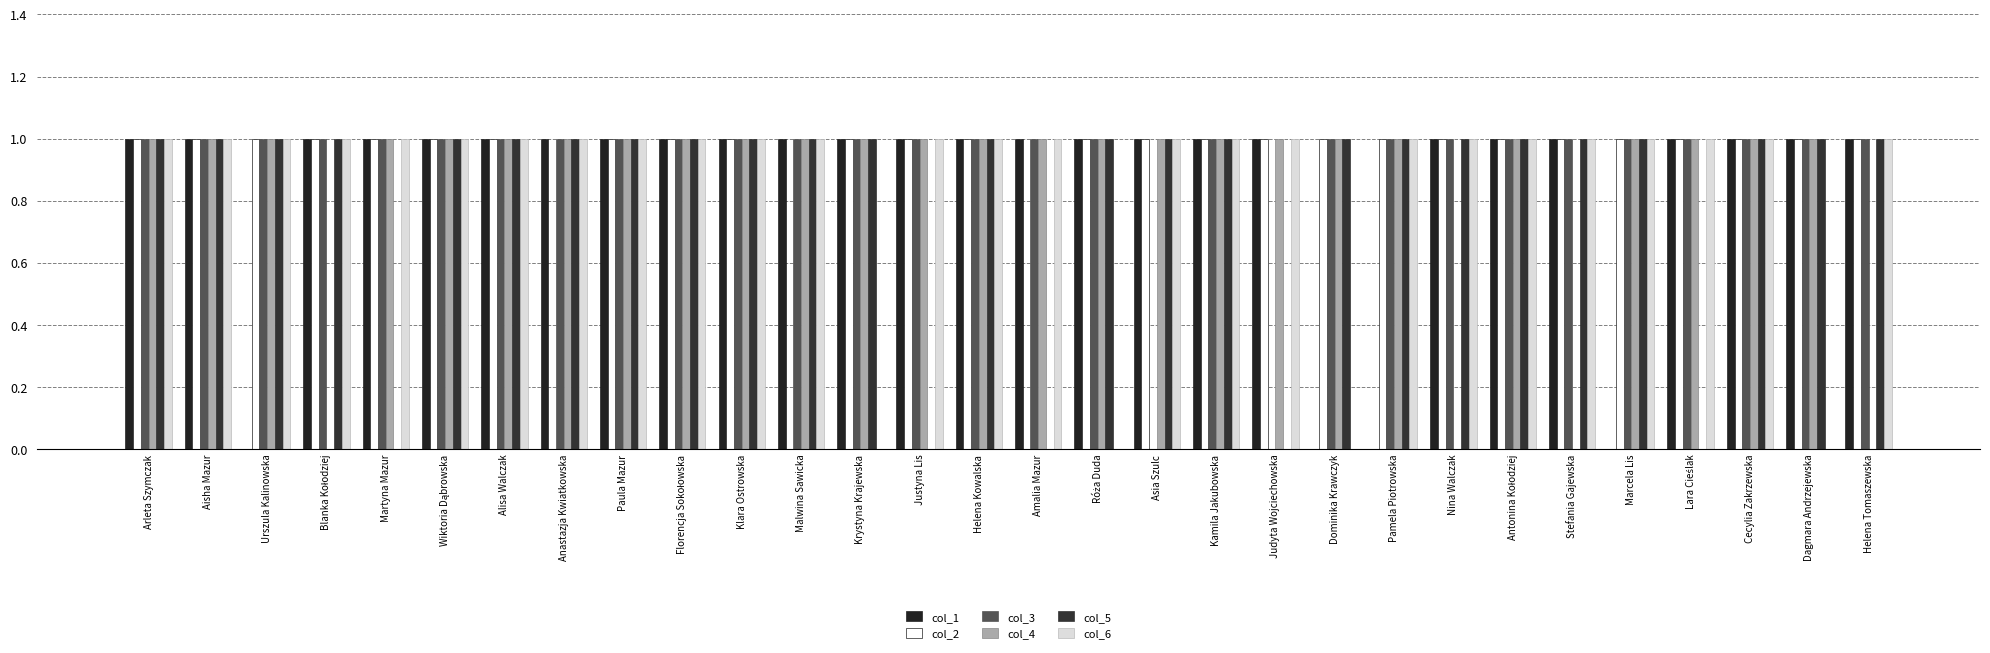

How many groups of bars are there?

30